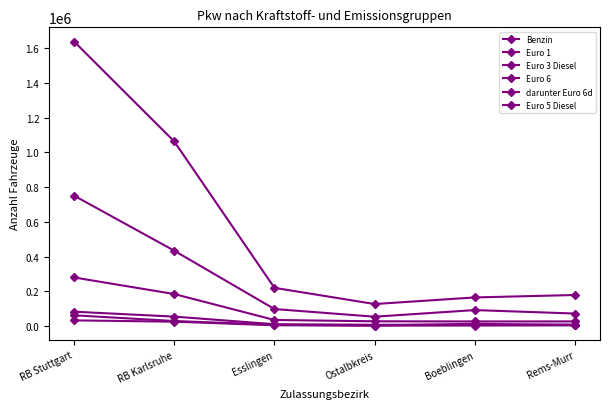

How many categories are shown in the chart?

6